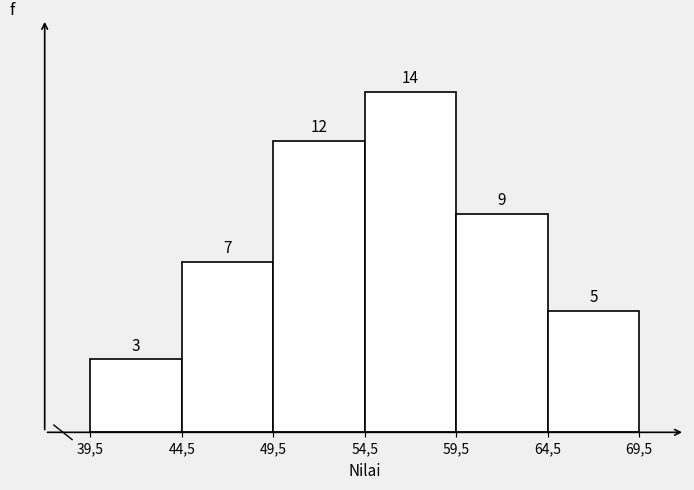

Reading left to right, transcribe all the data shown in this chart.

39,5=3	44,5=7	49,5=12	54,5=14	59,5=9	64,5=5